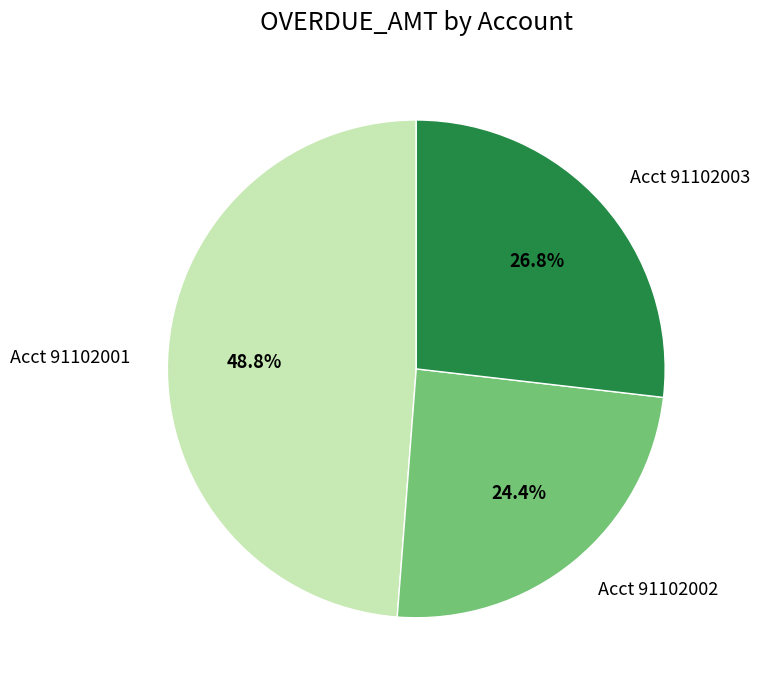

Do Acct 91102001 and Acct 91102002 together represent more than half of the pie?

Yes